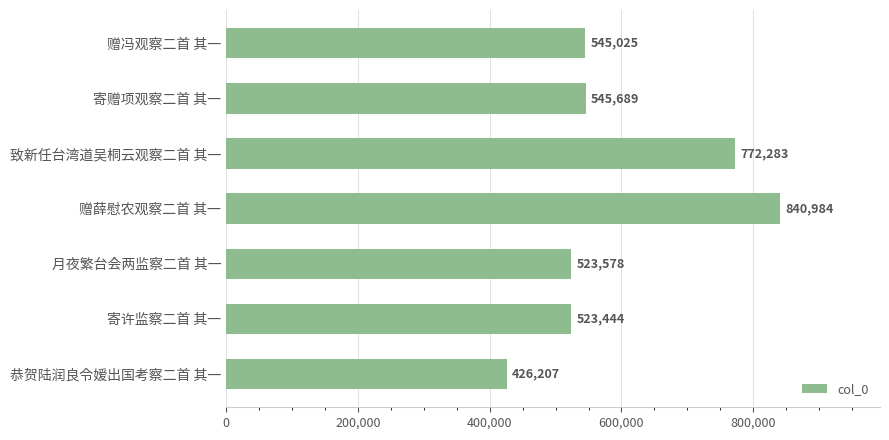

What is the change in value from 月夜繁台会两监察二首 其一 to 恭贺陆润良令嫒出国考察二首 其一?

-97371